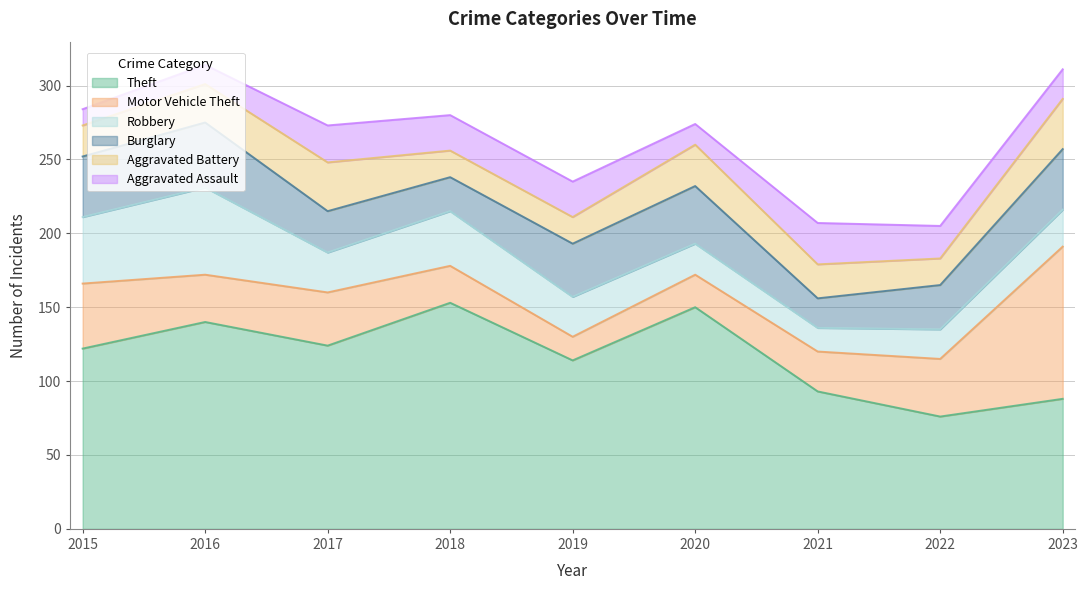

How many lines are shown in the chart?

6